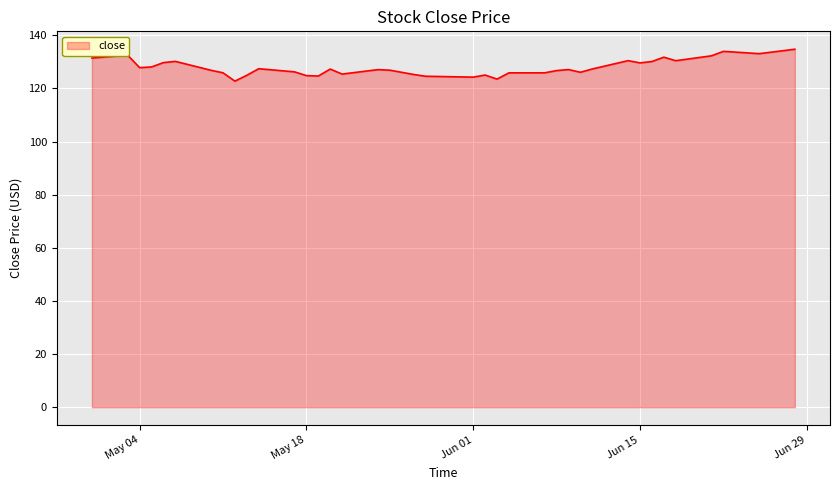

How many lines are shown in the chart?

1